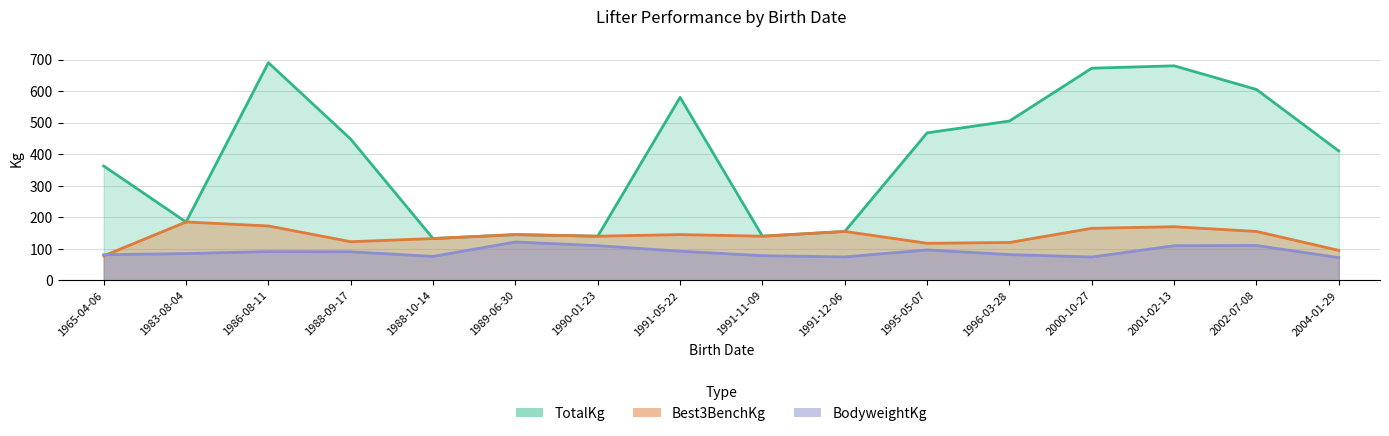

Which series has the largest total across all categories?

TotalKg